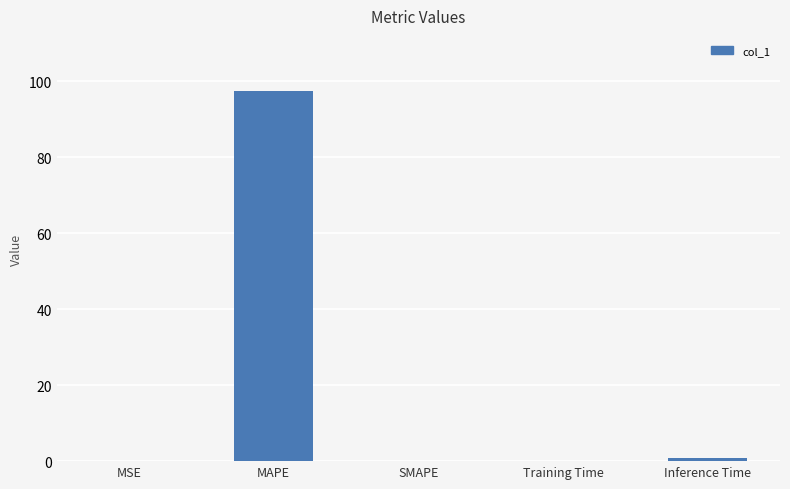

Are the bars horizontal?

No